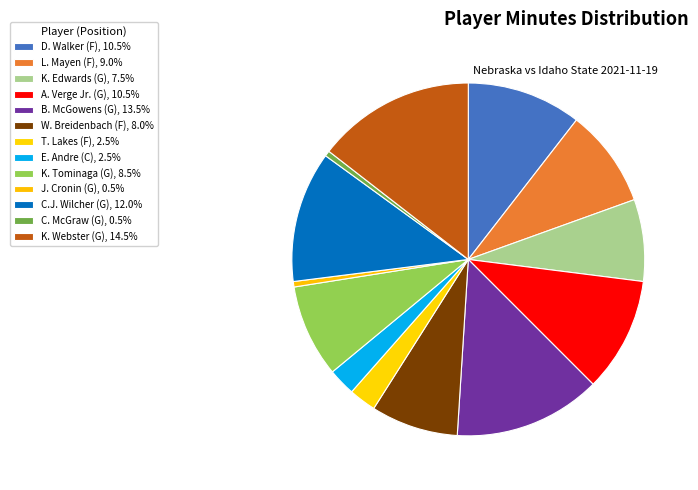

Count the number of slices in the pie.

13